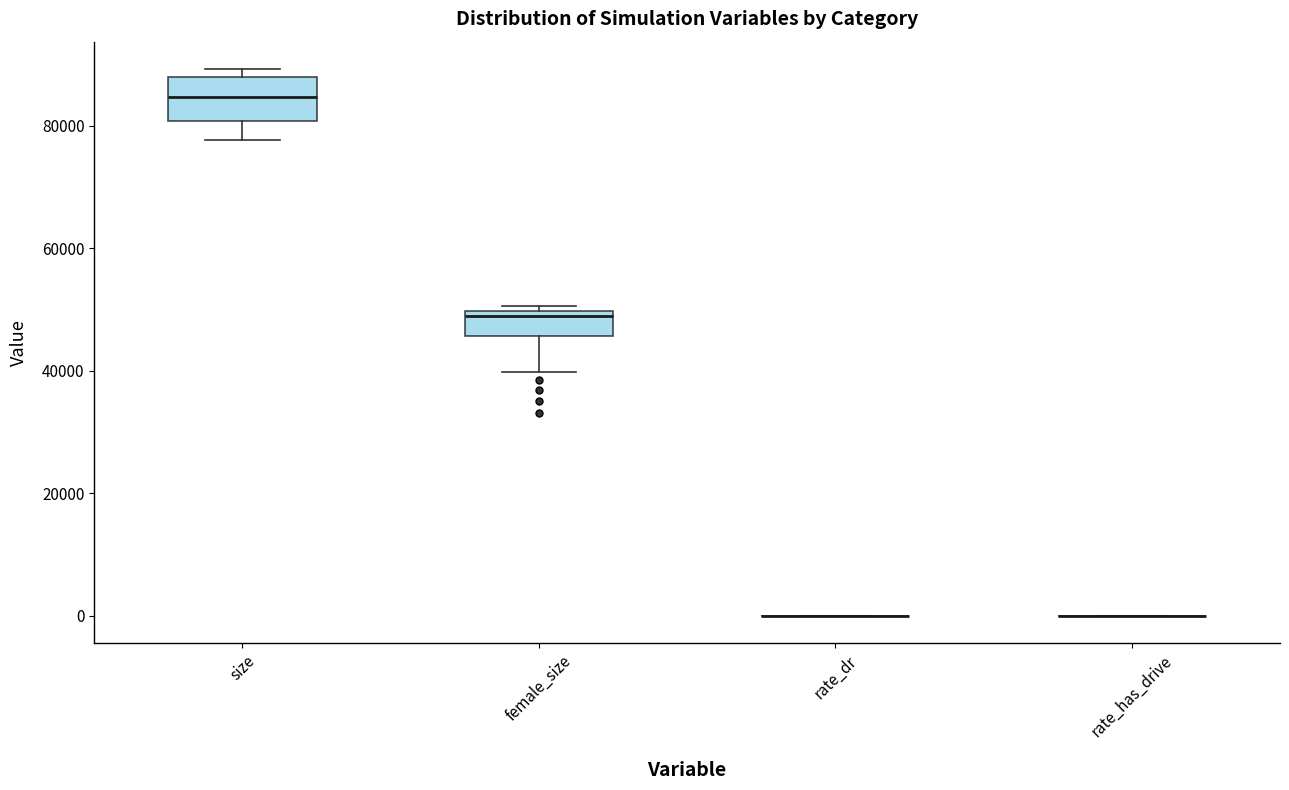

Reading left to right, read every box against the y-axis: the position of its median line, the range the box covers, and the ends of its whiskers. The values are not printed on the chart, so give them approximately, as read against the axis.

size: median 84000, box 80000 to 88000, whiskers 78000 to 90000
female_size: median 48000, box 46000 to 50000, whiskers 40000 to 50000 (just above the box's upper edge)
rate_dr: box collapsed to a line at 0, whiskers 0 to 0
rate_has_drive: box collapsed to a line at 0, whiskers 0 to 0